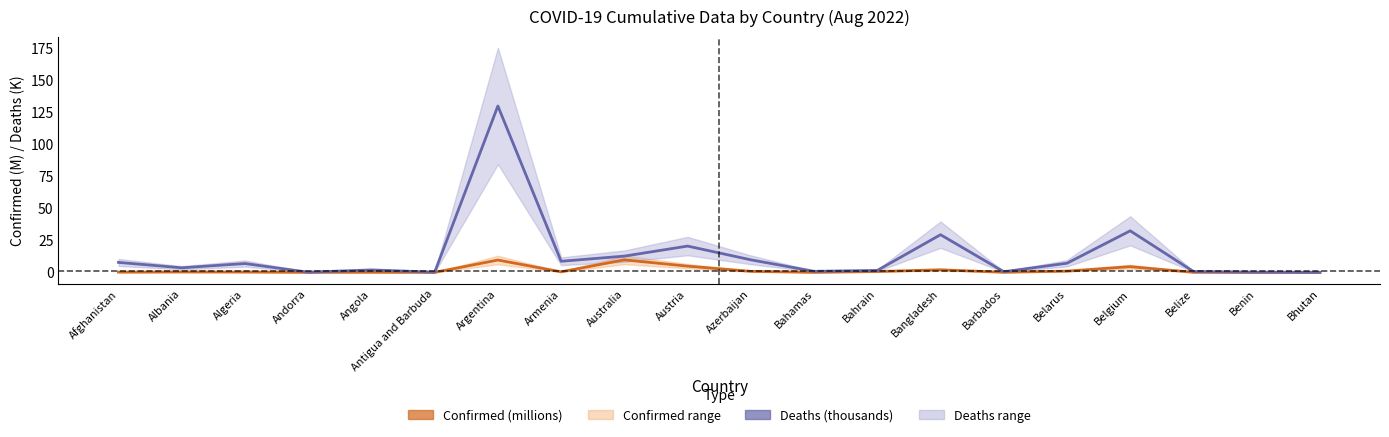

Which series has the largest total across all categories?

Deaths (×1000)